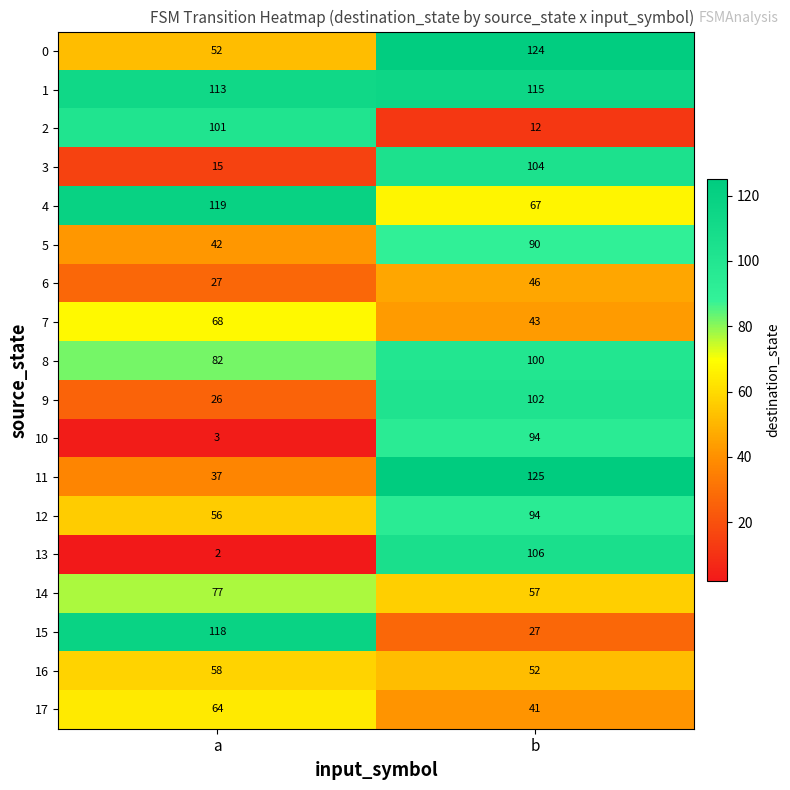

At which label is 17 closest to 52?

b